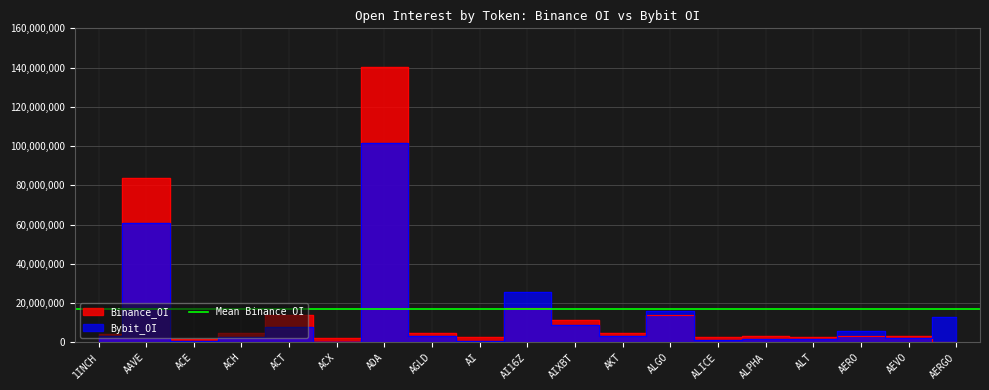

What is the difference between the Binance_OI values at AI16Z and 1INCH?

13057231